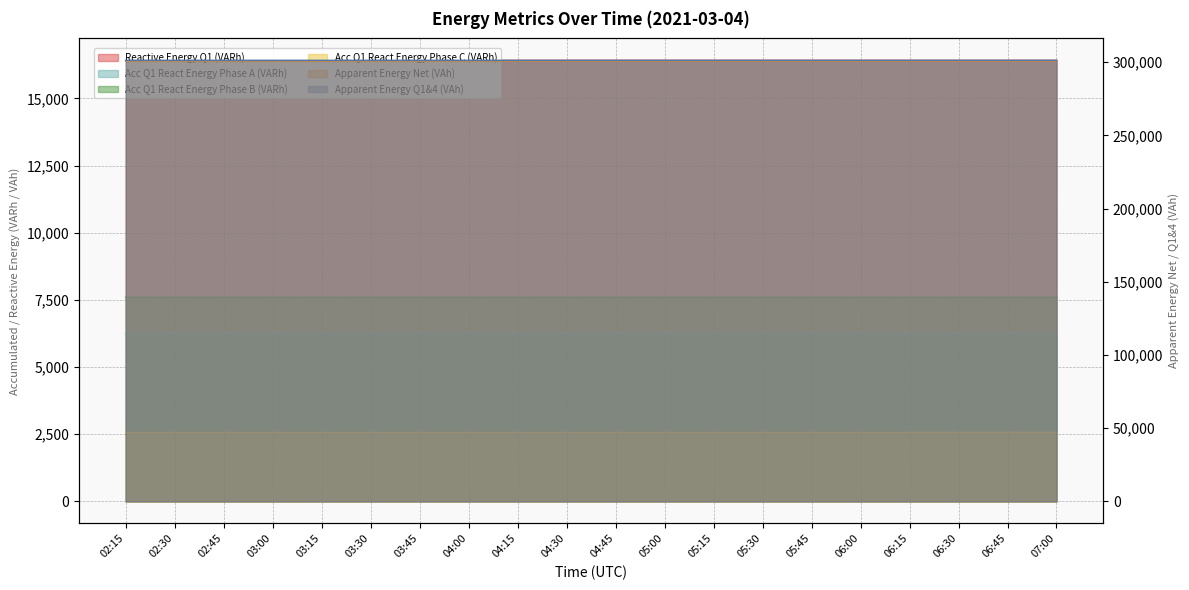

At which label is Reactive Energy Q1 (VARh) closest to 16415?

03:45